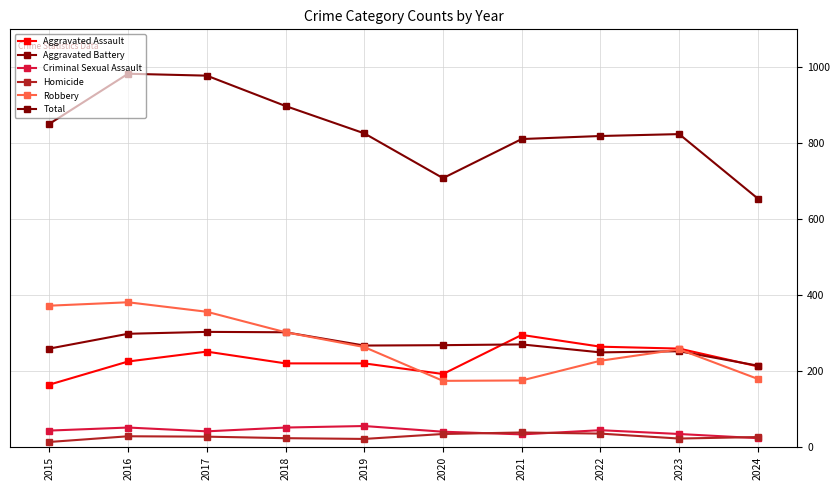

Is the value of Homicide at 2021 greater than the value of Criminal Sexual Assault at 2018?

No